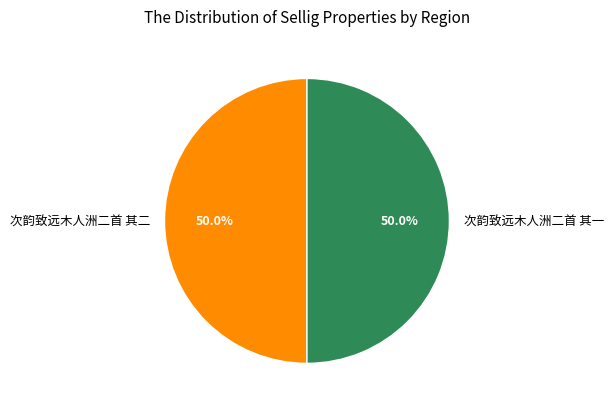

What percentage is the 次韵致远木人洲二首 其二 slice, to the nearest percent?

50%